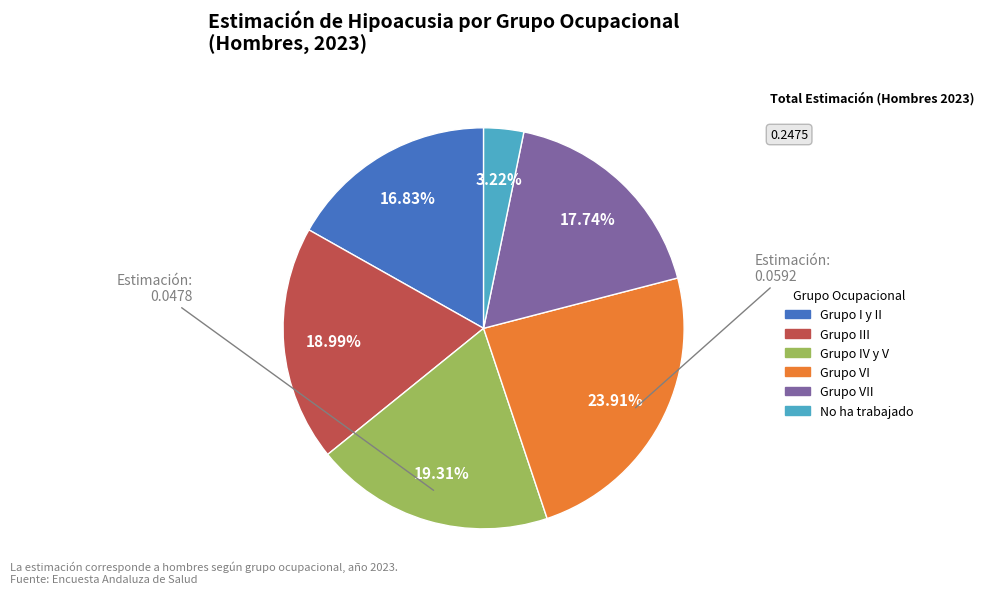

Count the number of slices in the pie.

6